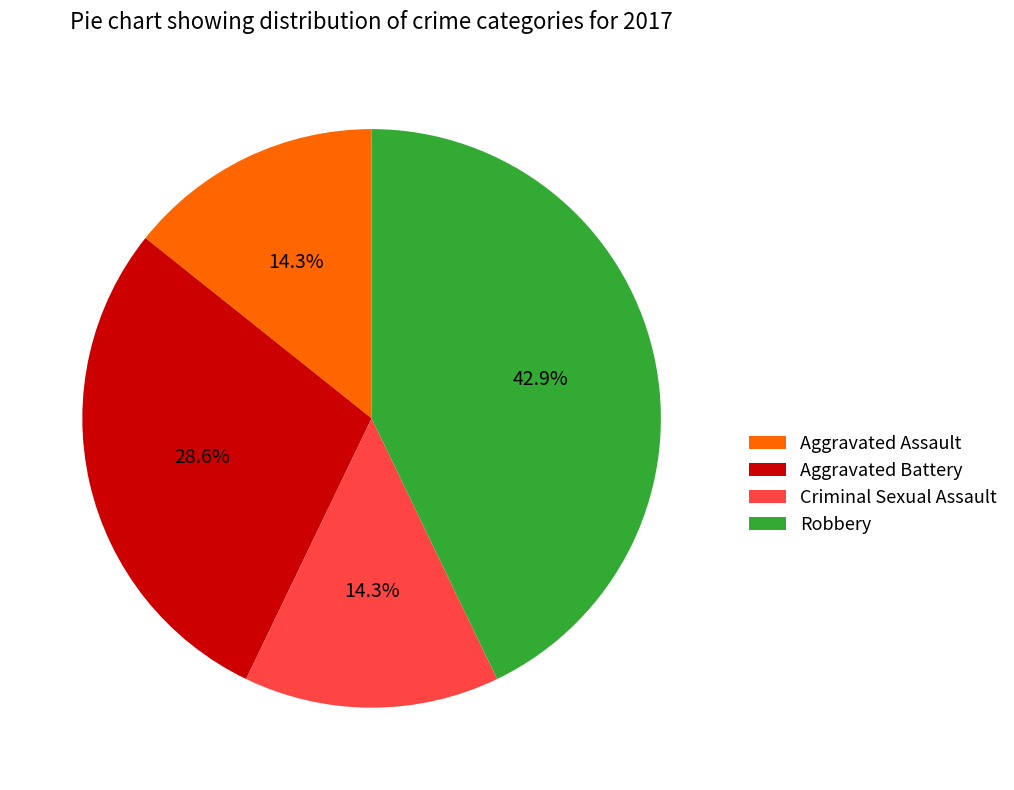

Is there a majority slice in this chart?

No